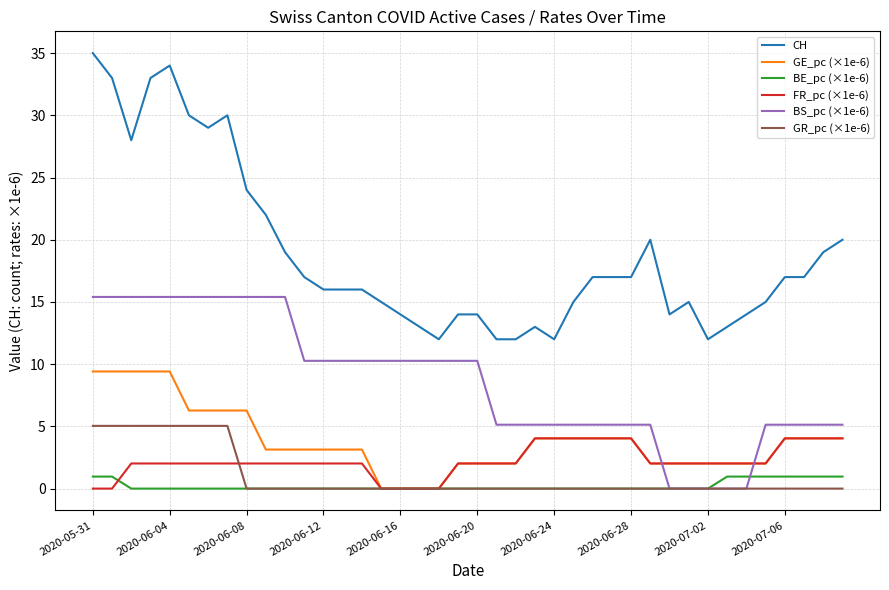

True or false: FR_pc (×1e-6) and CH cross at least once.

False